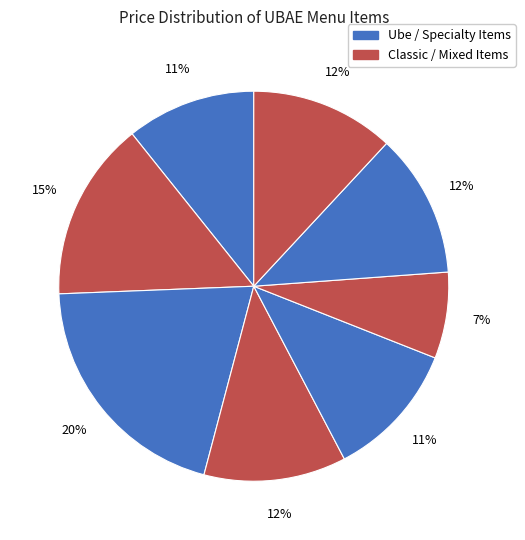

Does any single category account for the majority?

No